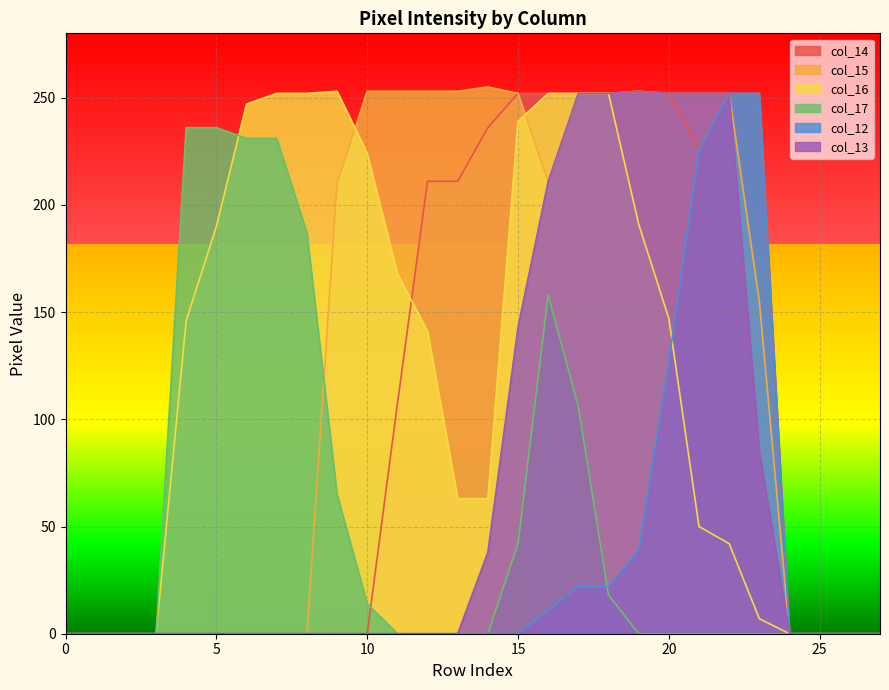

True or false: col_12 has a value of -172 at 2.

False